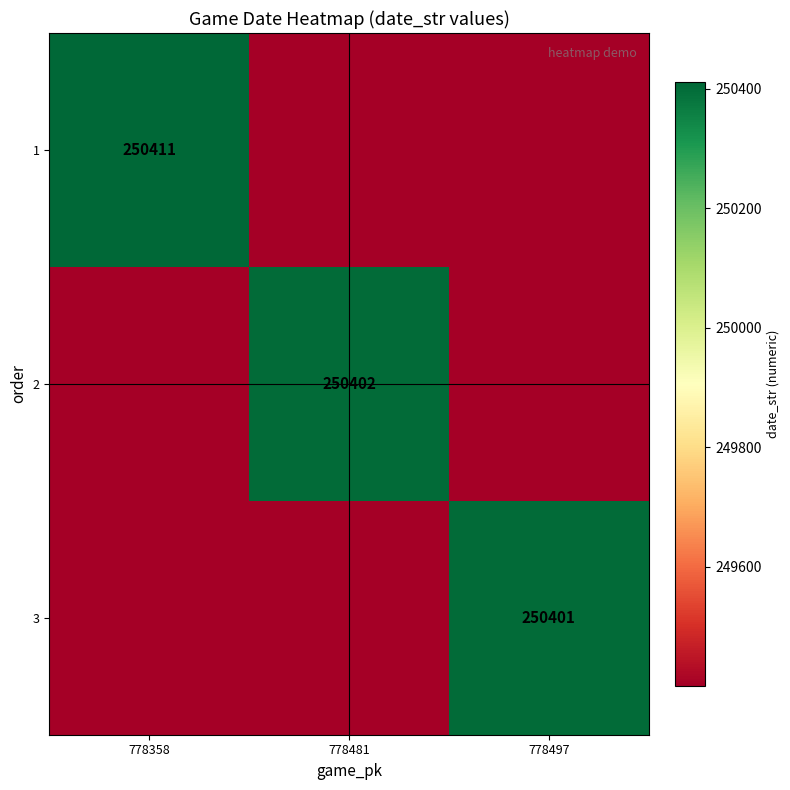

Is it true that 1 equals 250411 at 778358?

True